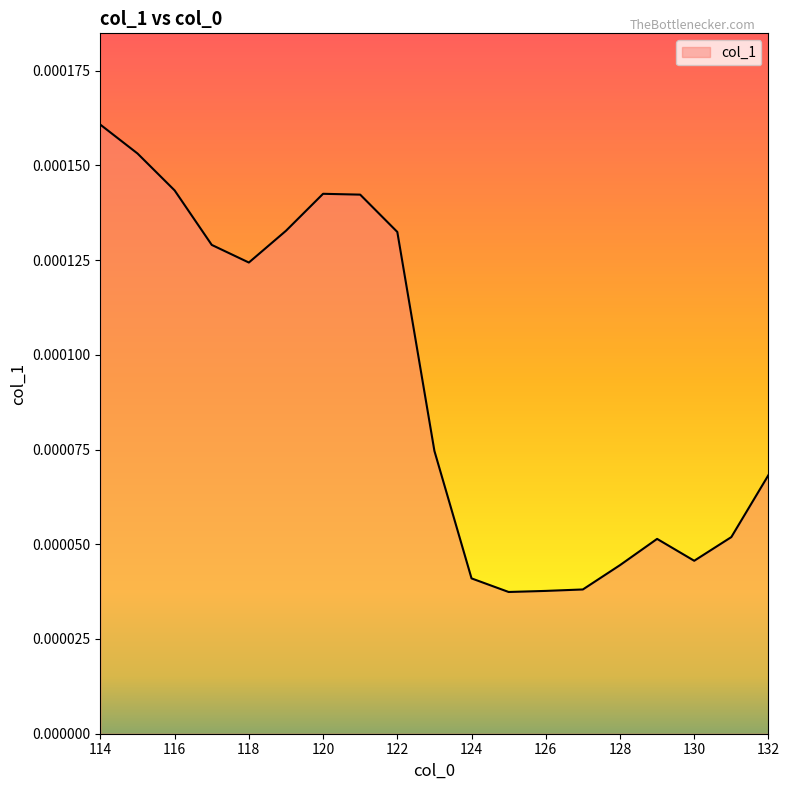

Does the chart display data point markers on the line(s)?

No